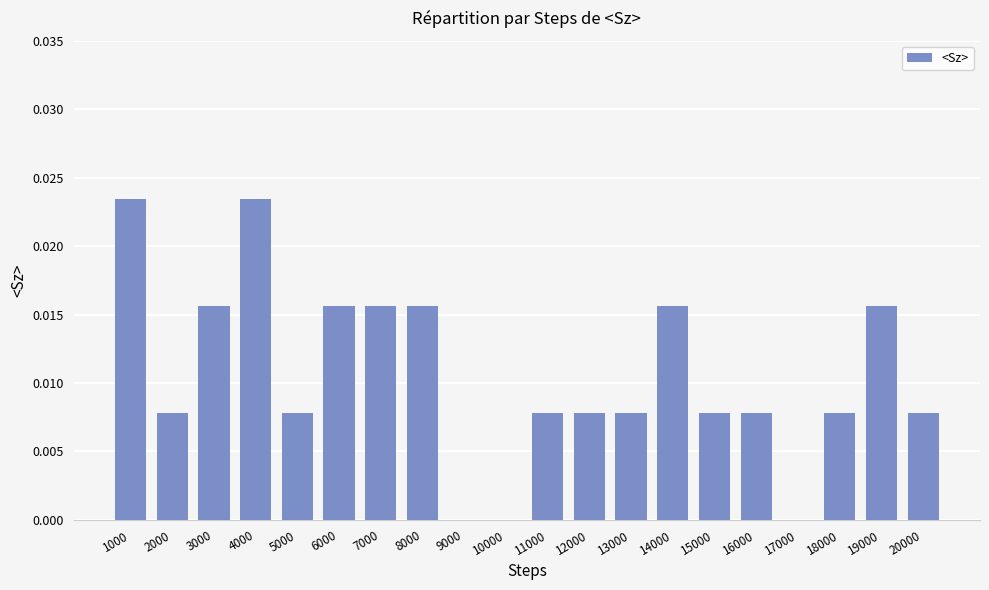

Between 1000 and 3000, which is larger?

1000